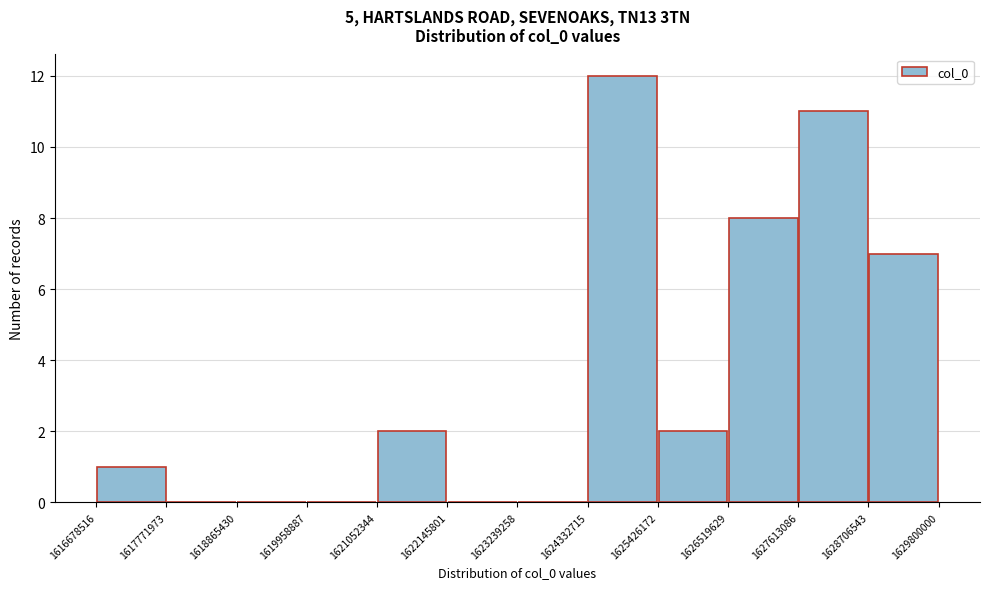

Which range on the x-axis has the tallest bar?

1624332715 to 1625426172